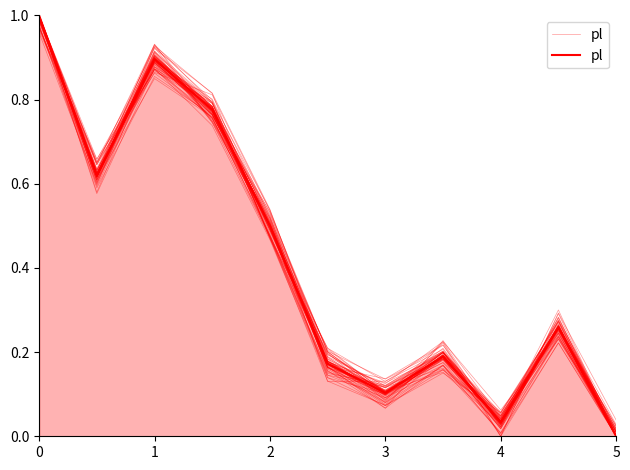

True or false: the data shows 0.0 at 5.

True